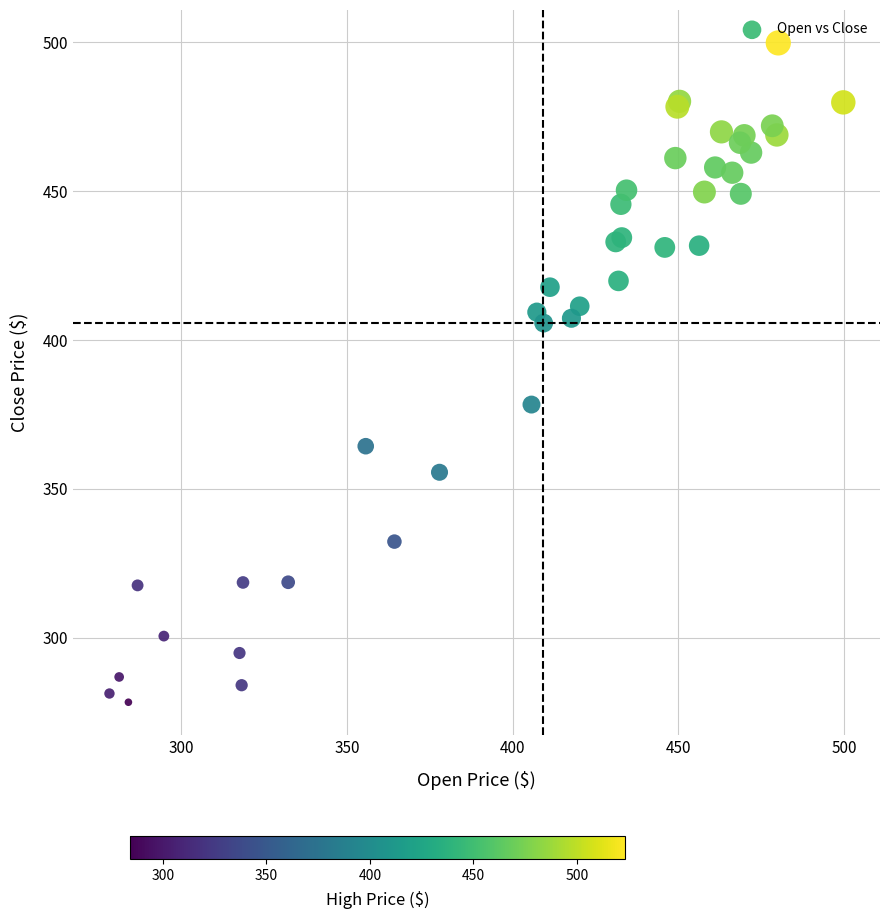

What Y value in the scatter plot is closest to 389?

378.3